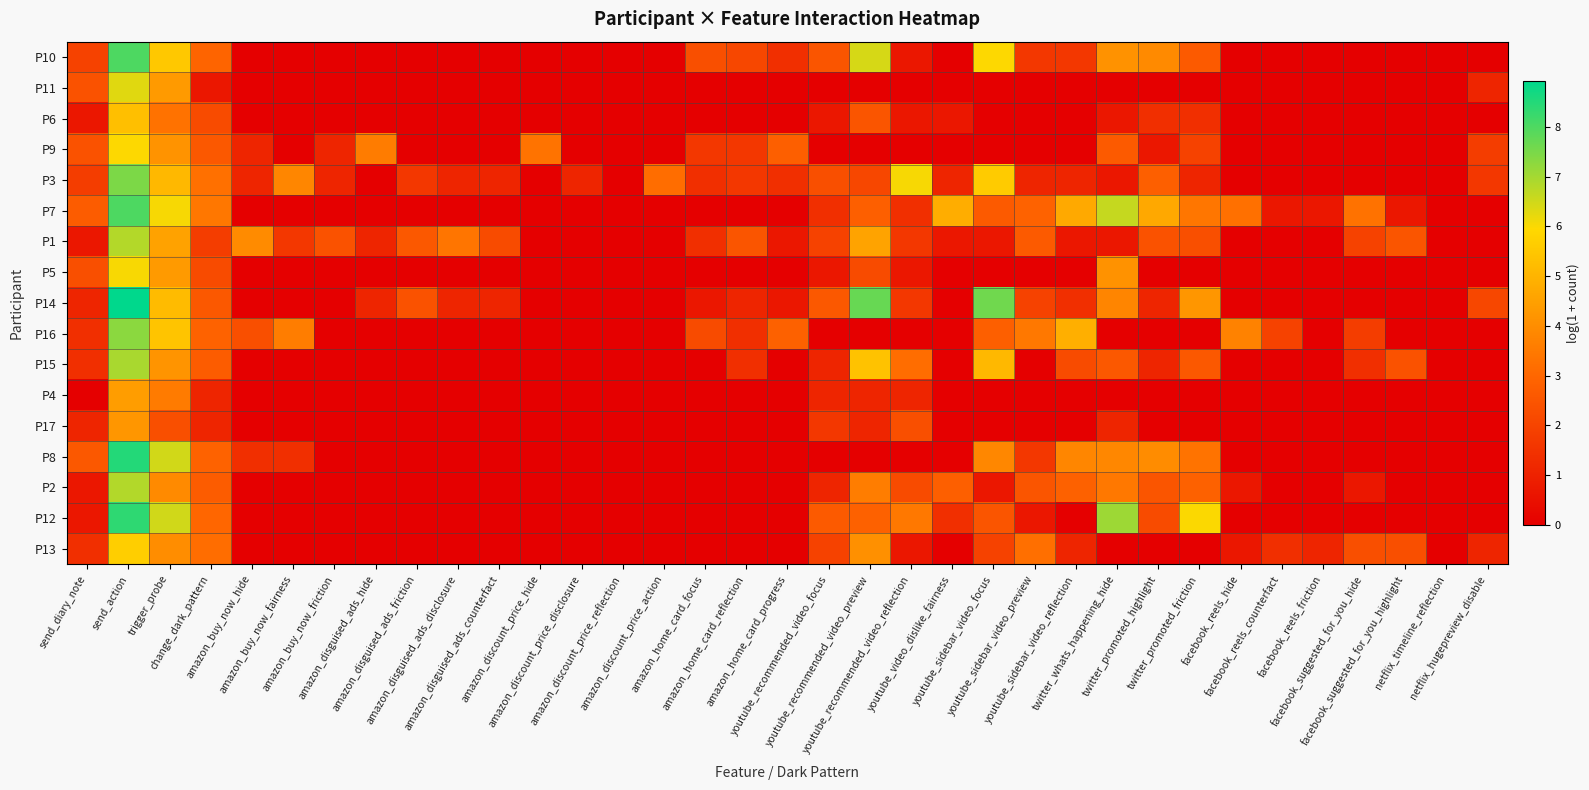

Which series changed the most between change_dark_pattern and amazon_buy_now_fairness?

P7